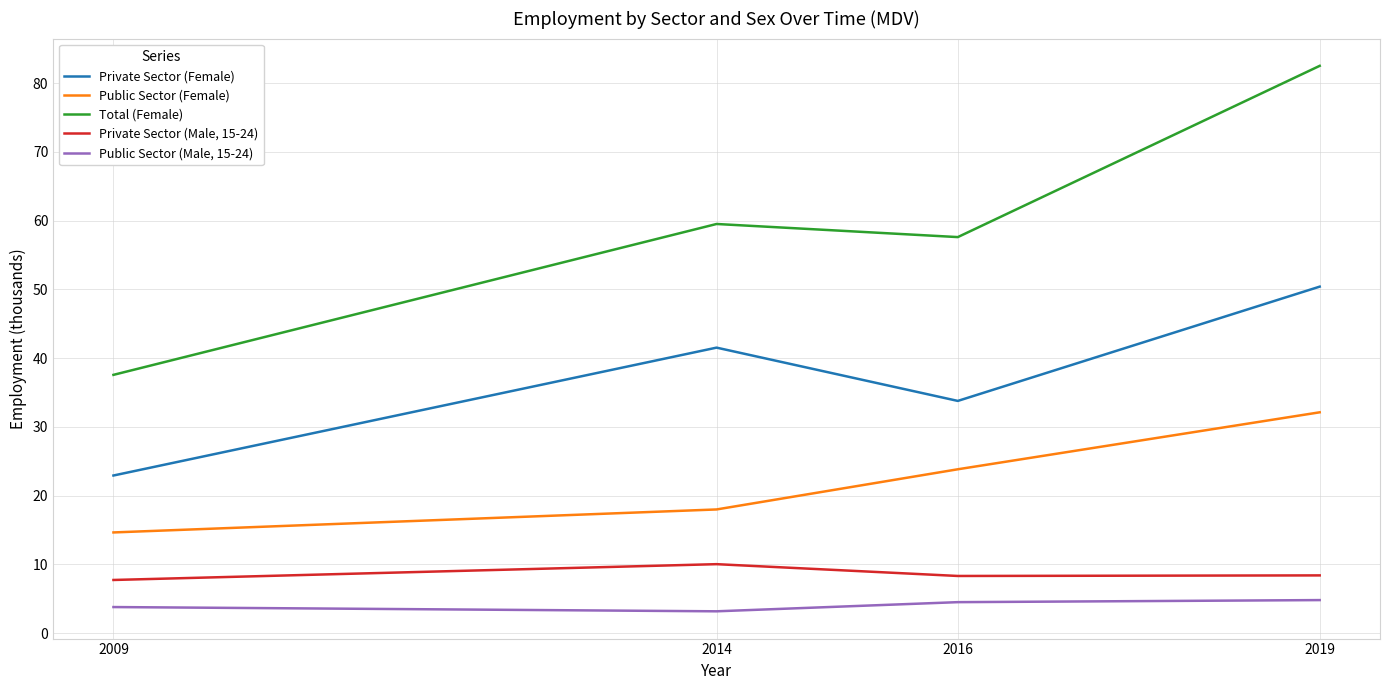

True or false: Private Sector (Male, 15-24) has a value of 8.4 at 2019.

True